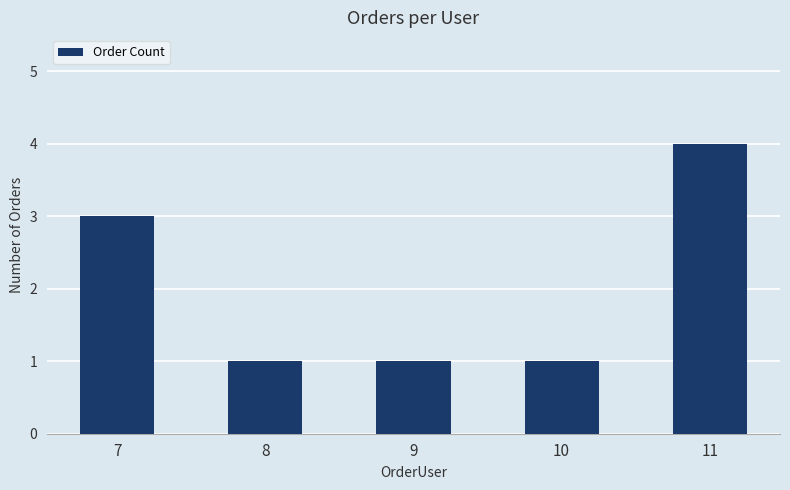

What is the value of the 2nd bar from the left?

1